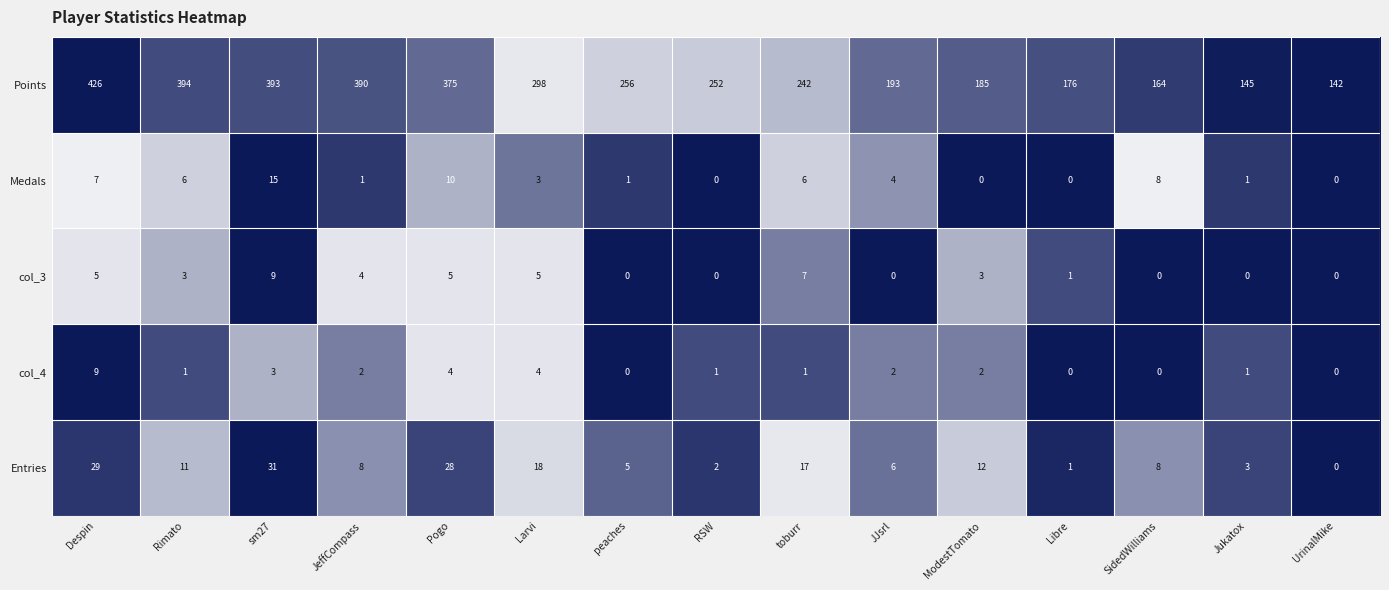

How many distinct data groups are displayed?

5